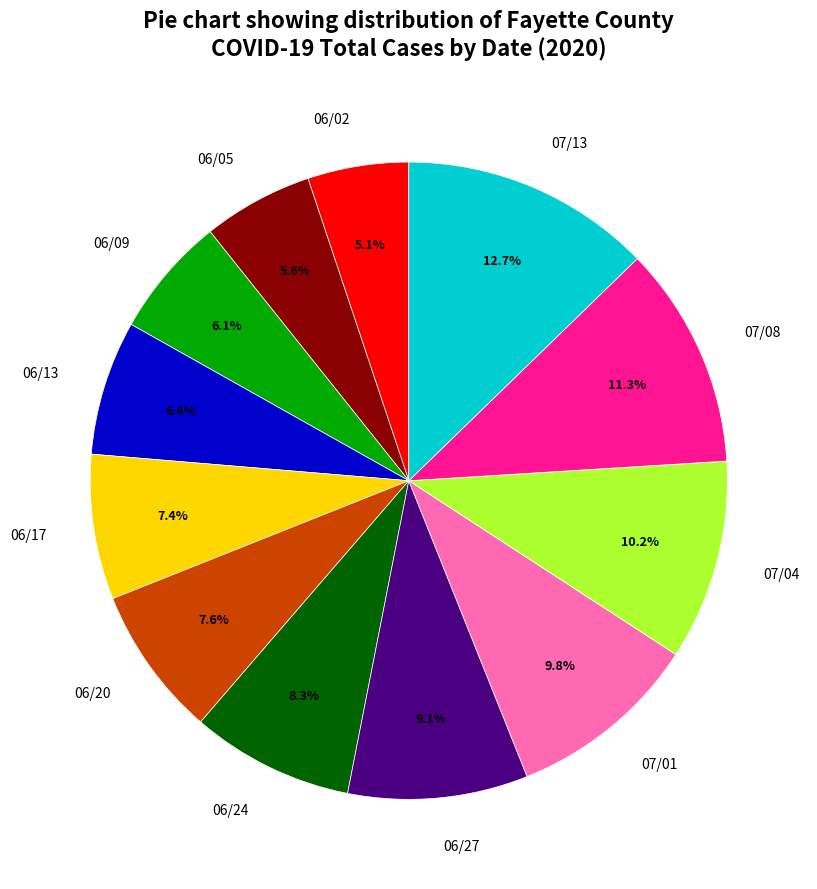

Approximately how many times larger is the value at 06/13 compared to 06/24?

0.8